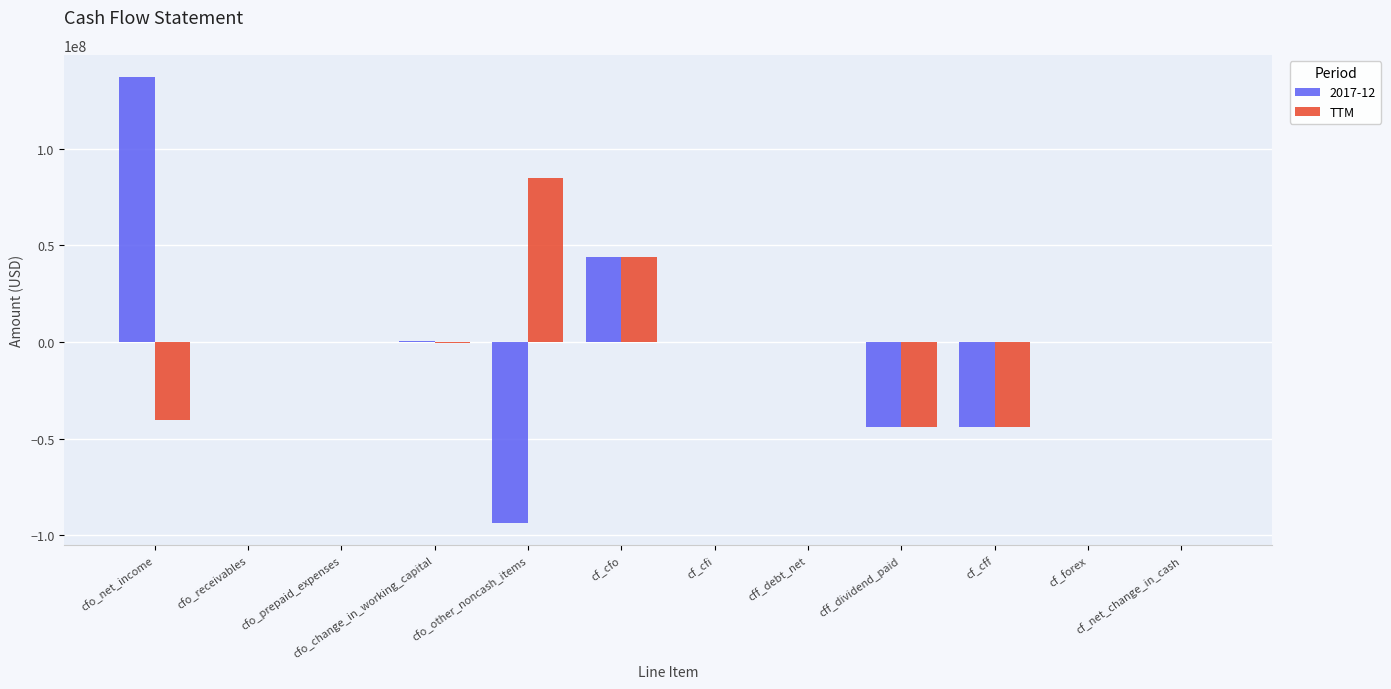

True or false: TTM has a value of 84743000 at cfo_other_noncash_items.

True